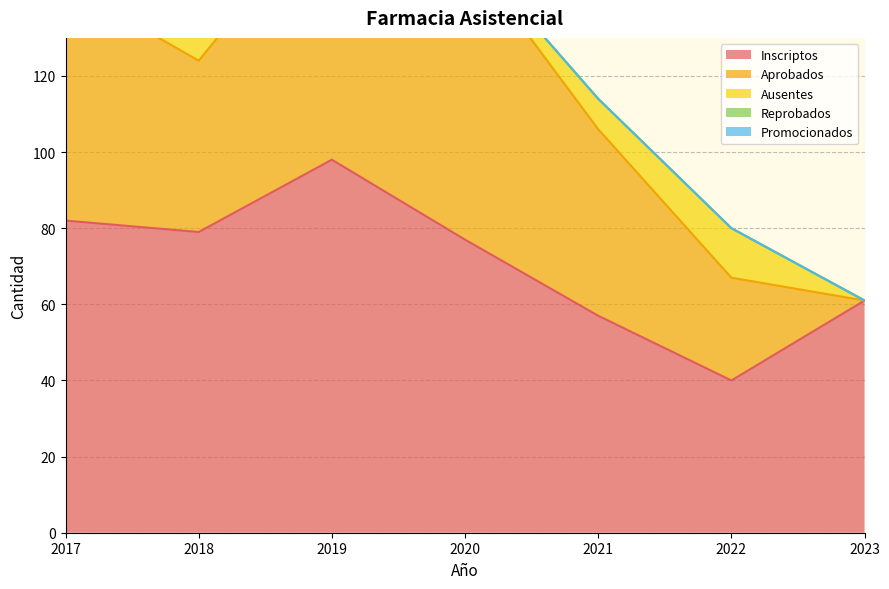

At which label does Inscriptos first exceed 77?

2017